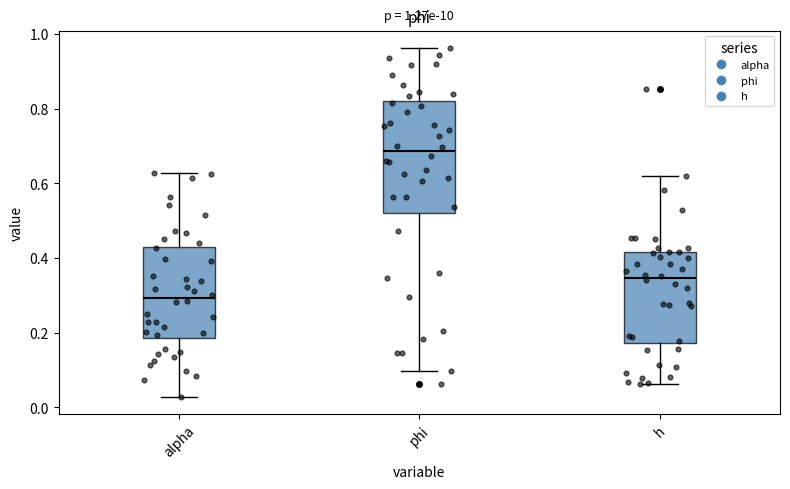

Which box is the tallest, from its lower edge to its upper edge?

phi